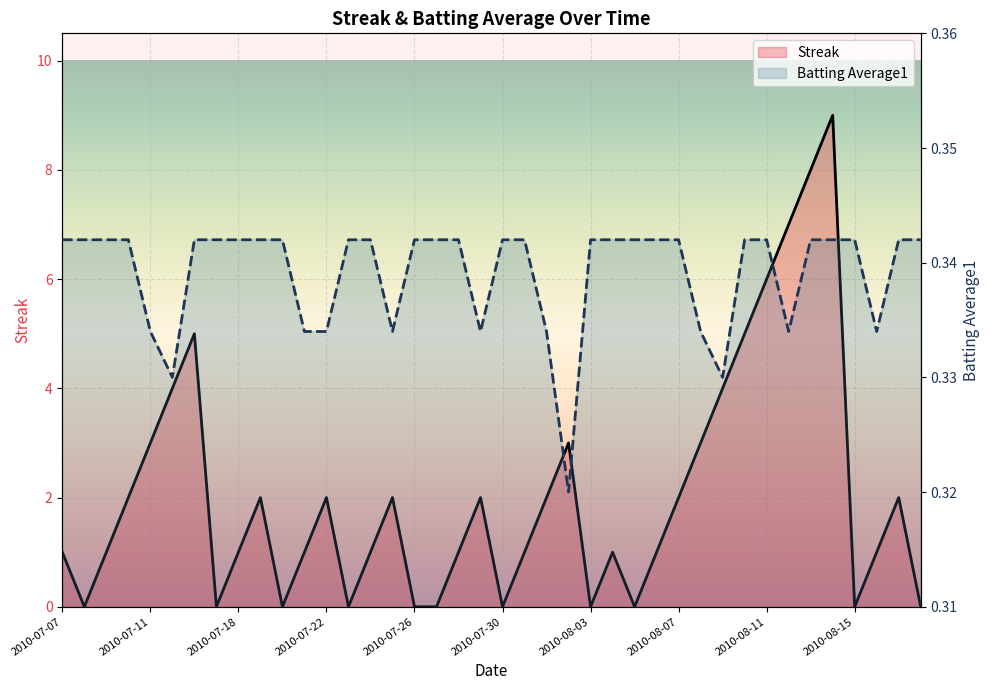

True or false: Batting Average1 has more than 1 points higher than both neighbors.

False